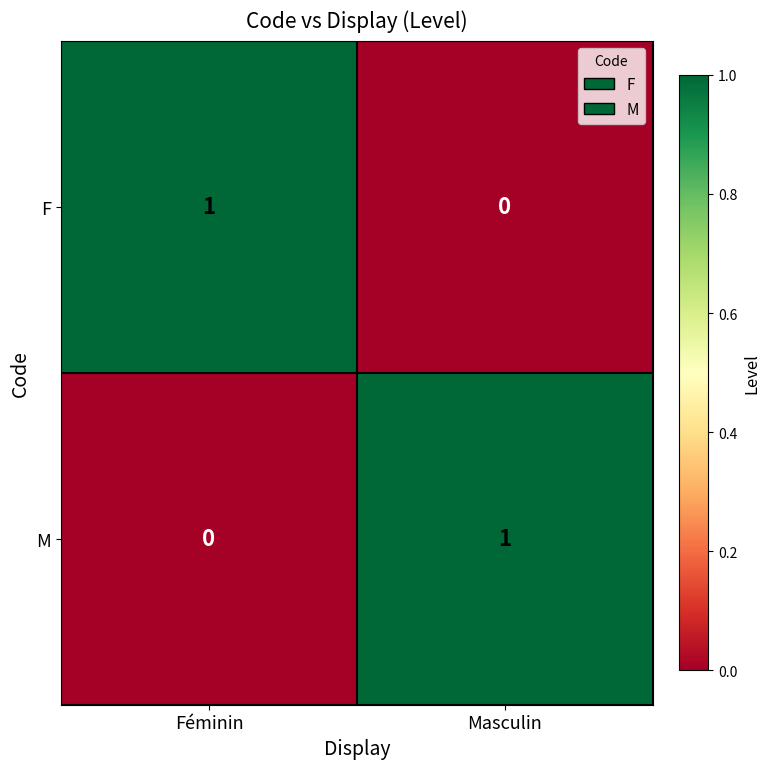

Reading left to right, list all the values displayed in this chart.

F: 1	0
M: 0	1